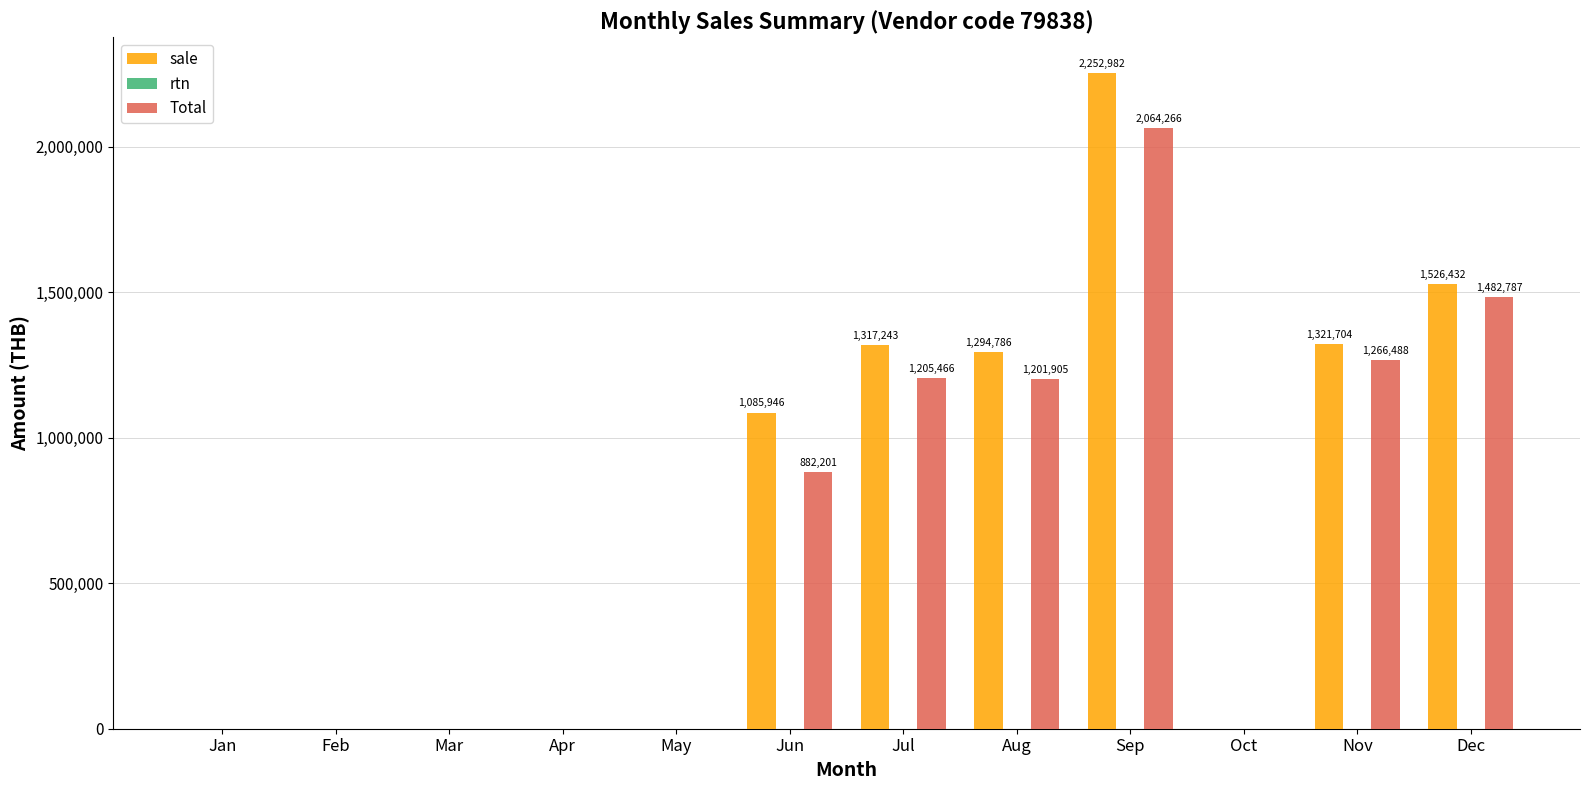

What is the difference between the maximum and minimum values in the Total series?

2064266.4